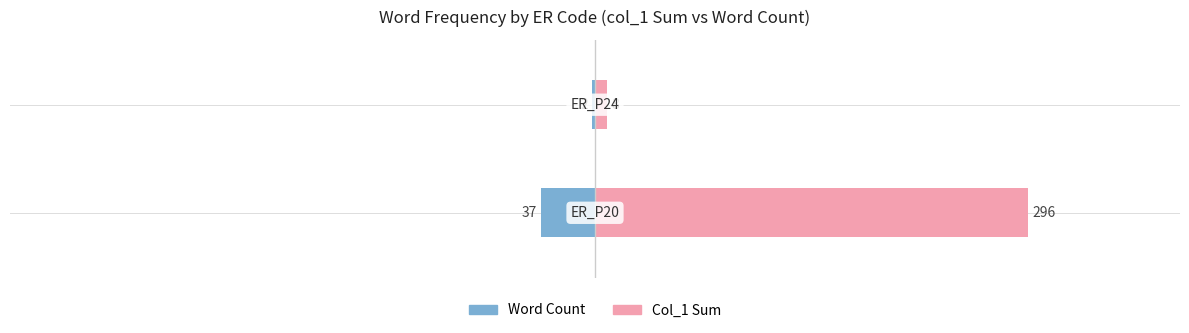

The value of Col_1 Sum at 1 is 8. True or false?

True